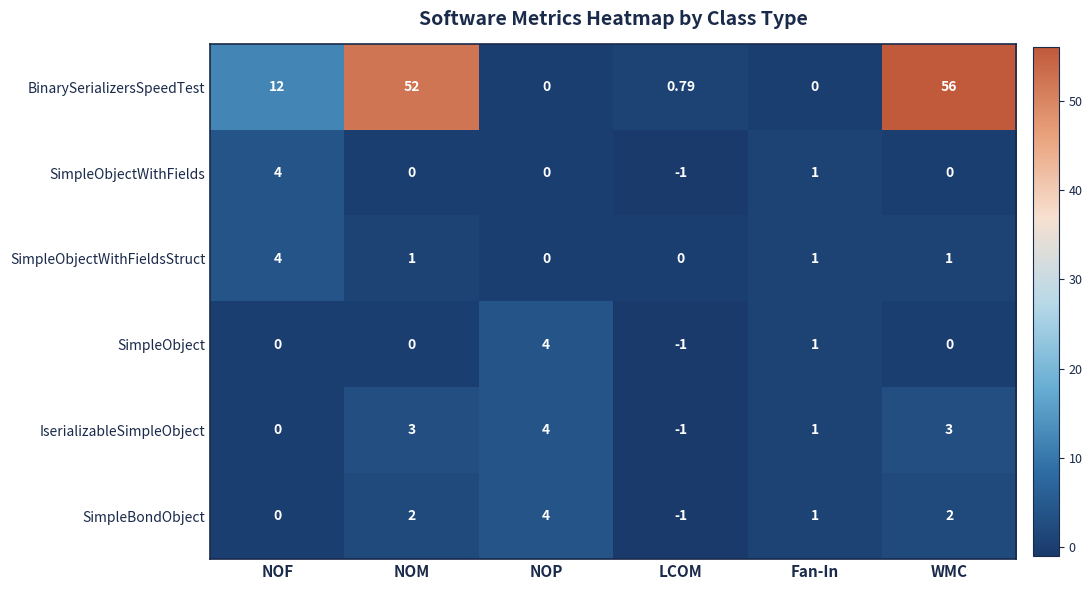

At which label does SimpleObjectWithFields first exceed 0?

NOF